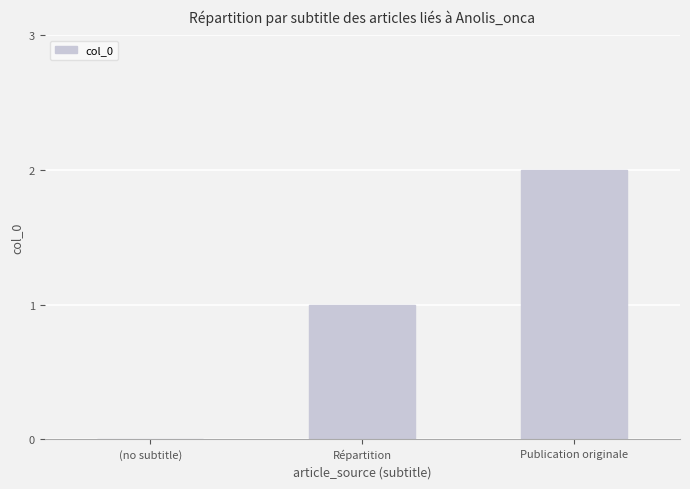

The value at (no subtitle) is 1. True or false?

False